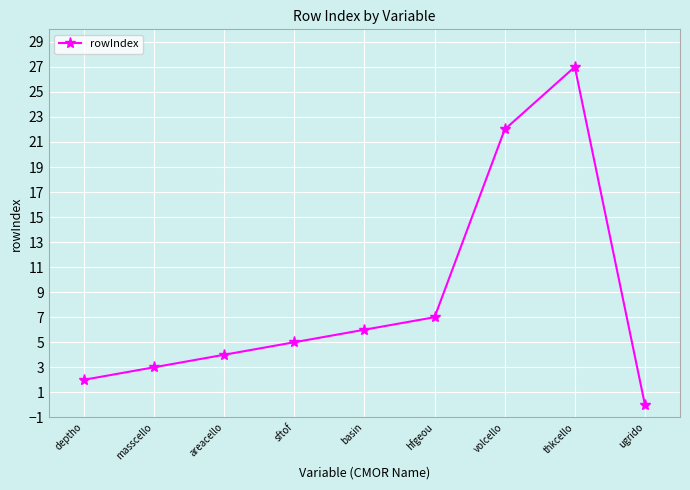

Reading right to left, transcribe all the data shown in this chart.

ugrido=0	thkcello=27	volcello=22	hfgeou=7	basin=6	sftof=5	areacello=4	masscello=3	deptho=2